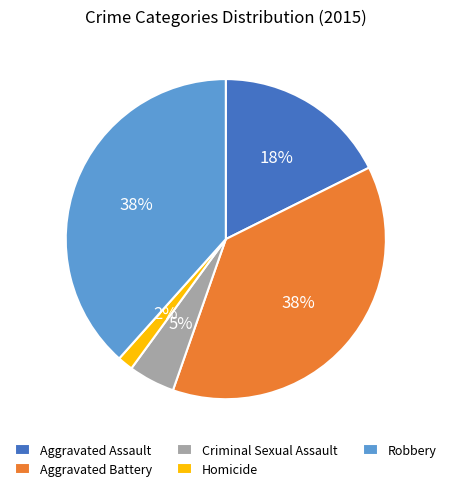

Combined, do Aggravated Battery and Criminal Sexual Assault account for over 50%?

No